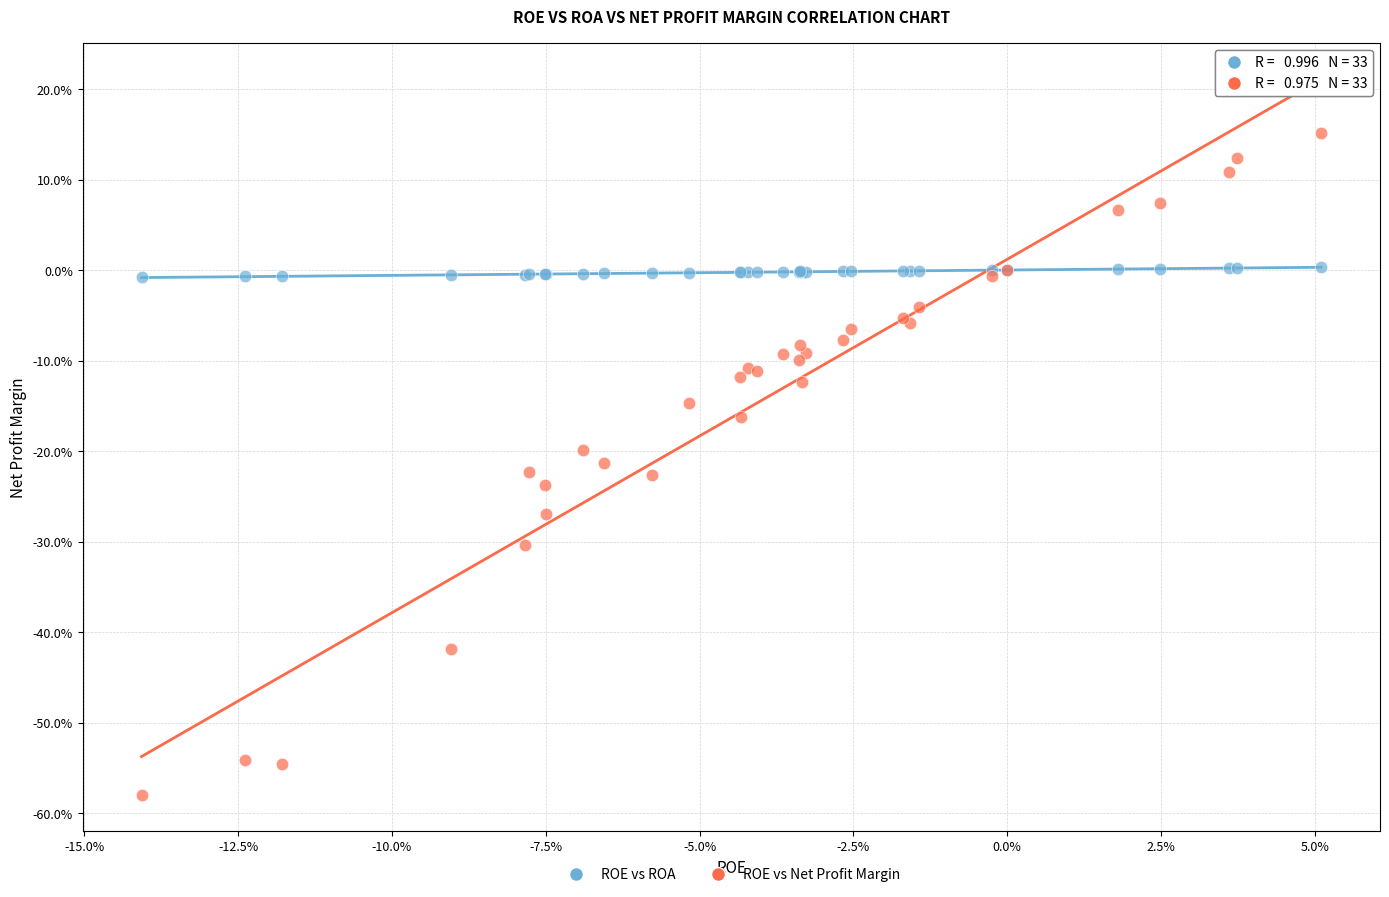

Which series contains the lowest Y value?

ROE vs Net Profit Margin